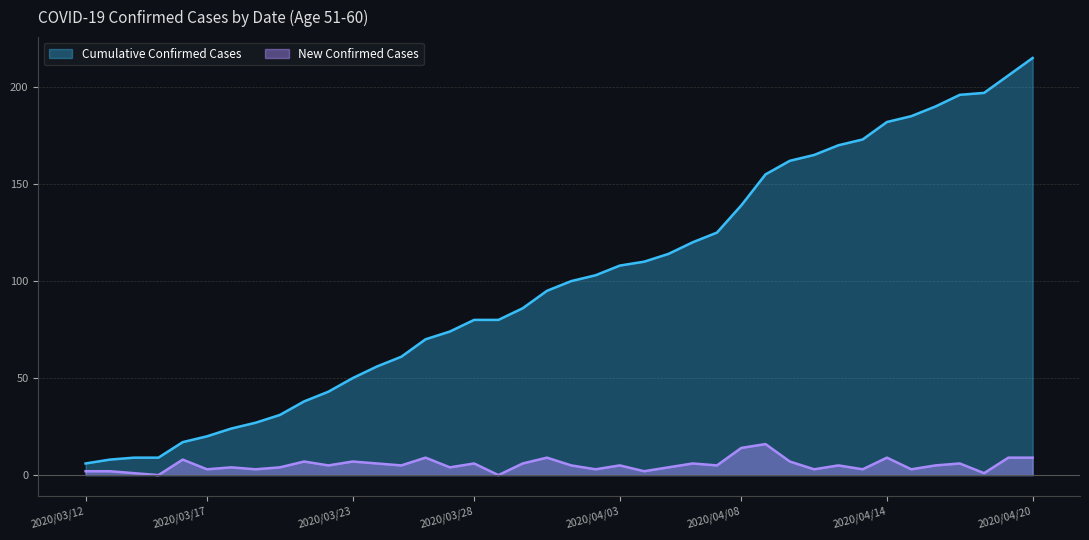

True or false: New Confirmed Cases has a value of 2 at 2020/04/01.

False